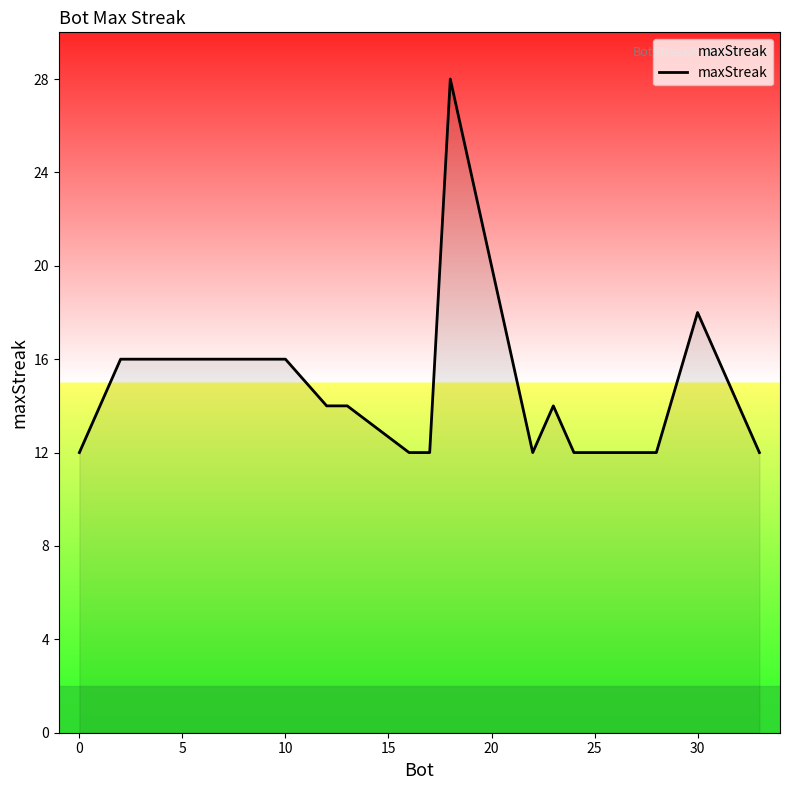

What is the difference between the maximum and minimum values?

16